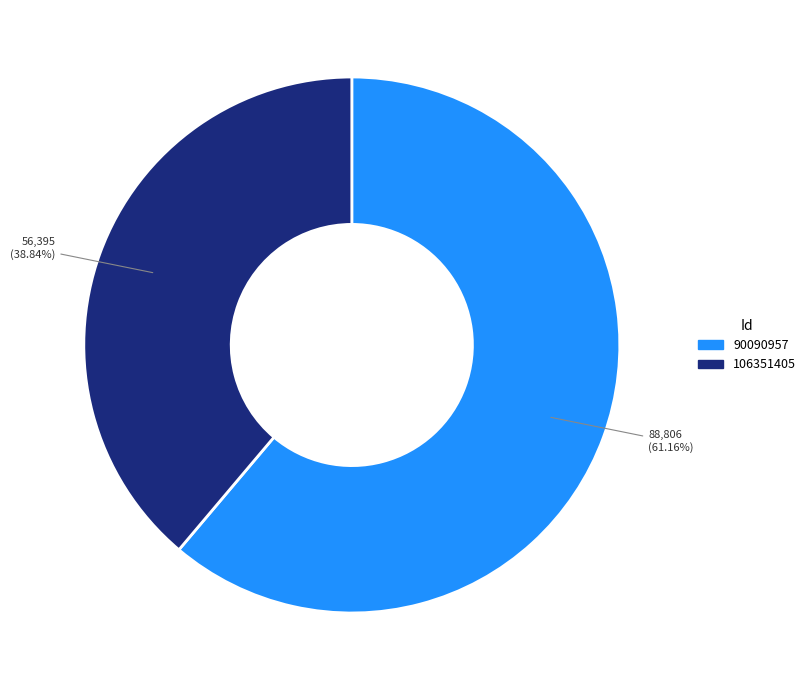

Which has a higher value, 90090957 or 106351405?

90090957